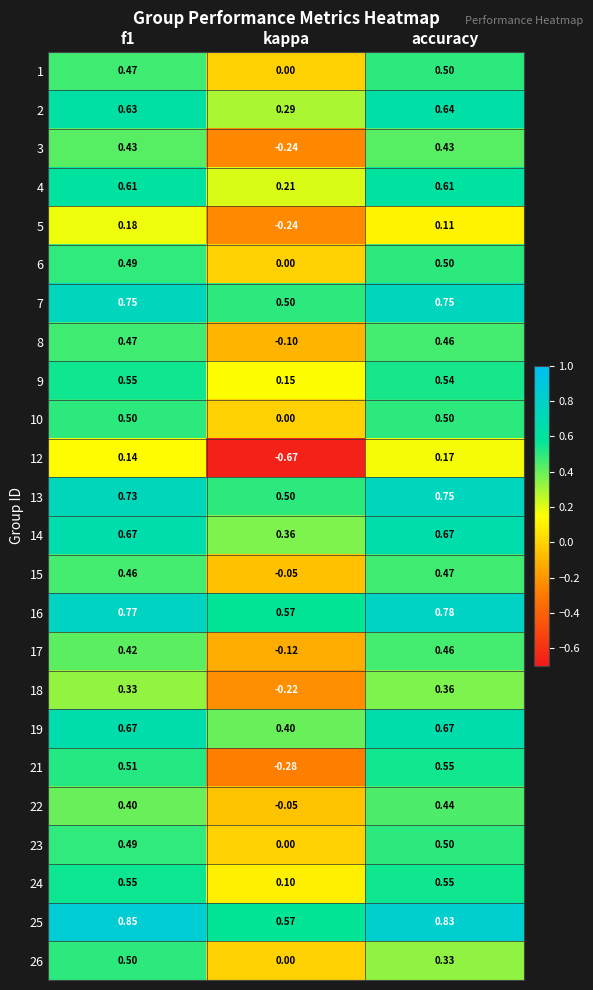

Which label corresponds to the smallest value in the chart?

kappa